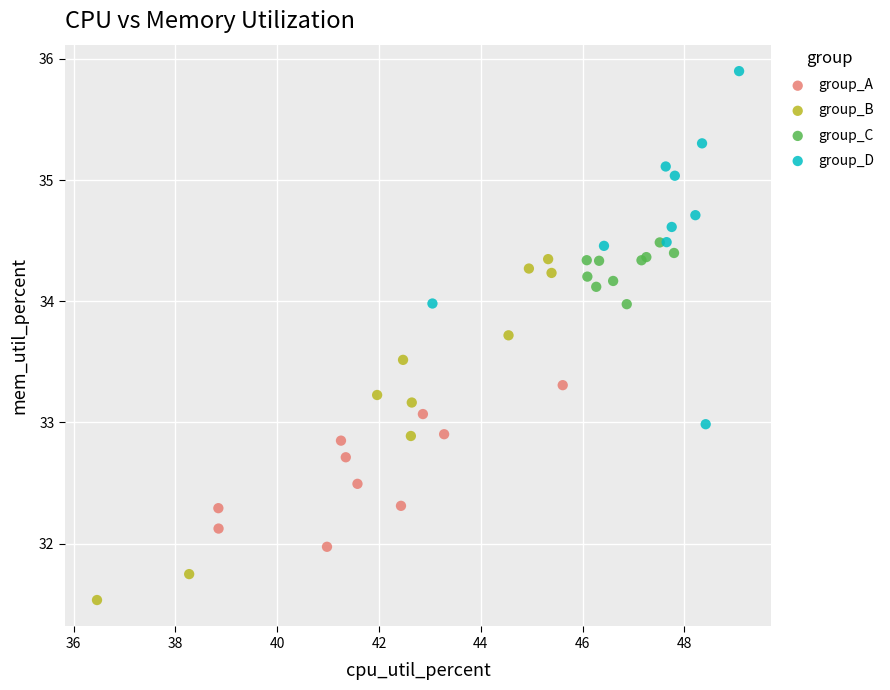

Which series reaches the minimum Y coordinate?

group_B